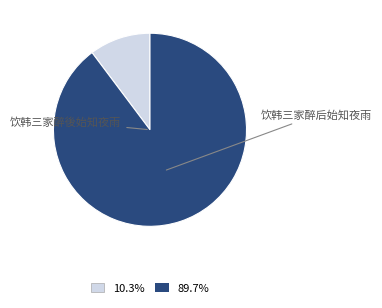

True or false: 饮韩三家醉後始知夜雨 accounts for 10% of the total.

True